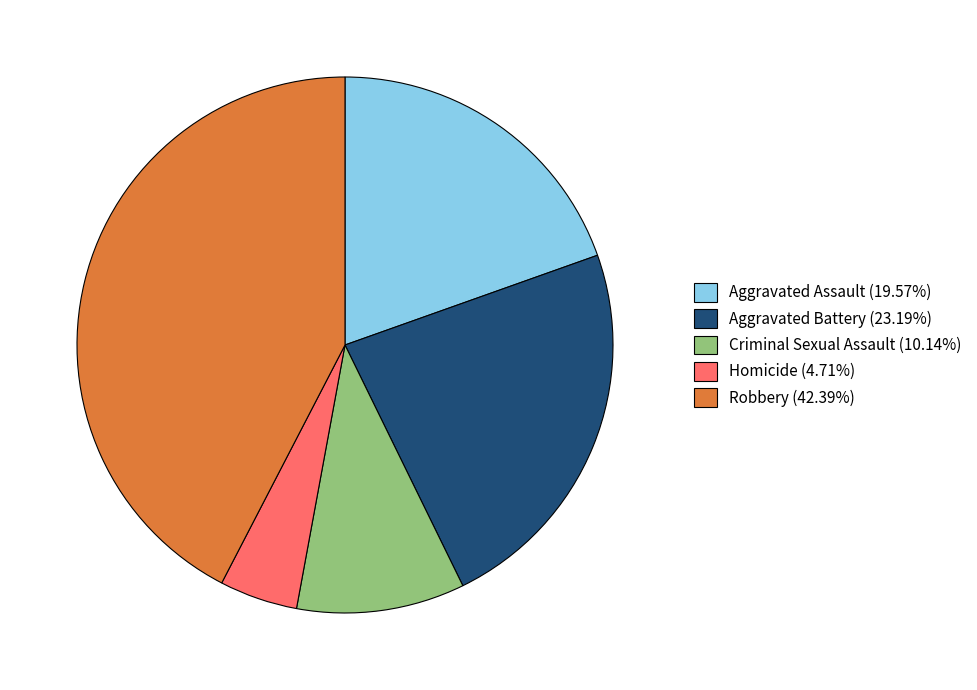

Does any single category account for the majority?

No